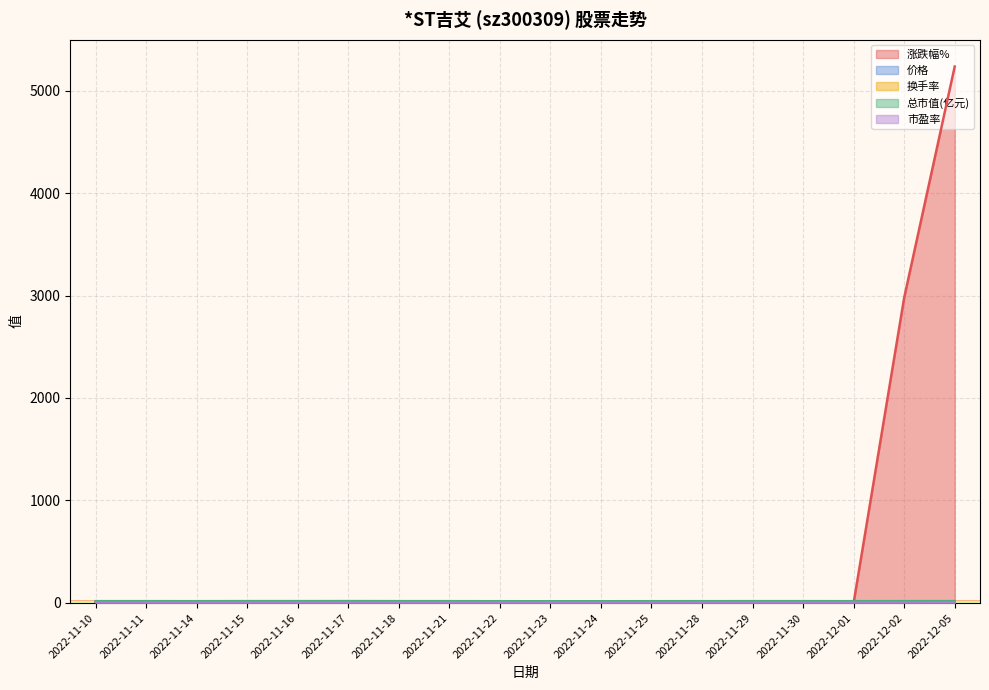

Which series ends up on top after the final intersection of 涨跌幅% and 价格?

涨跌幅%